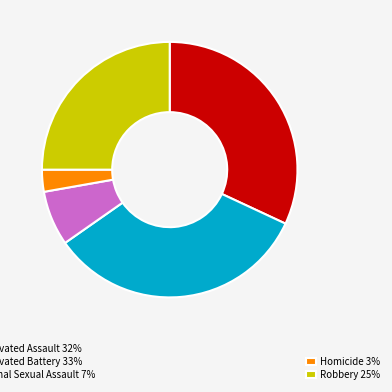

Is there any slice that represents more than half of the pie?

No